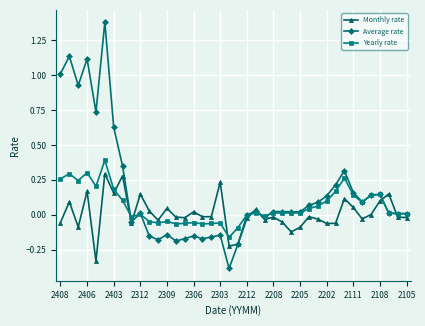

True or false: Average rate has more than 1 points higher than both neighbors.

True